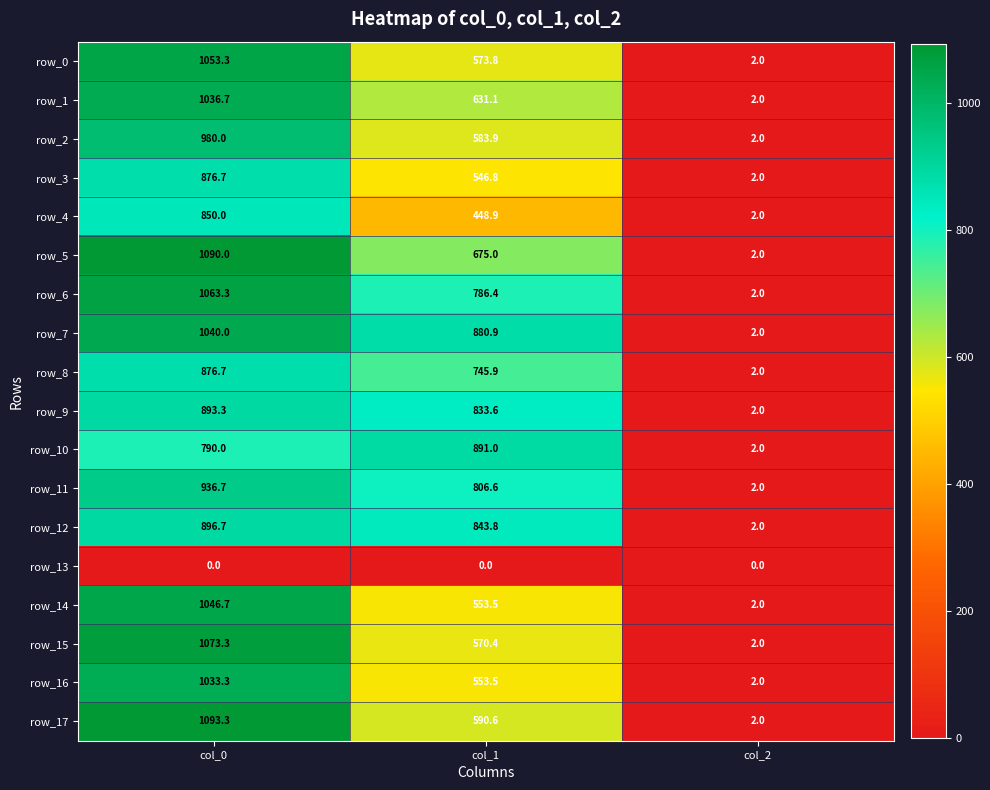

Reading right to left, what are all the values shown in this chart?

row_0: col_2=2.0	col_1=573.8	col_0=1053.3
row_1: col_2=2.0	col_1=631.1	col_0=1036.7
row_2: col_2=2.0	col_1=583.9	col_0=980.0
row_3: col_2=2.0	col_1=546.8	col_0=876.7
row_4: col_2=2.0	col_1=448.9	col_0=850.0
row_5: col_2=2.0	col_1=675.0	col_0=1090.0
row_6: col_2=2.0	col_1=786.4	col_0=1063.3
row_7: col_2=2.0	col_1=880.9	col_0=1040.0
row_8: col_2=2.0	col_1=745.9	col_0=876.7
row_9: col_2=2.0	col_1=833.6	col_0=893.3
row_10: col_2=2.0	col_1=891.0	col_0=790.0
row_11: col_2=2.0	col_1=806.6	col_0=936.7
row_12: col_2=2.0	col_1=843.8	col_0=896.7
row_13: col_2=0.0	col_1=0.0	col_0=0.0
row_14: col_2=2.0	col_1=553.5	col_0=1046.7
row_15: col_2=2.0	col_1=570.4	col_0=1073.3
row_16: col_2=2.0	col_1=553.5	col_0=1033.3
row_17: col_2=2.0	col_1=590.6	col_0=1093.3